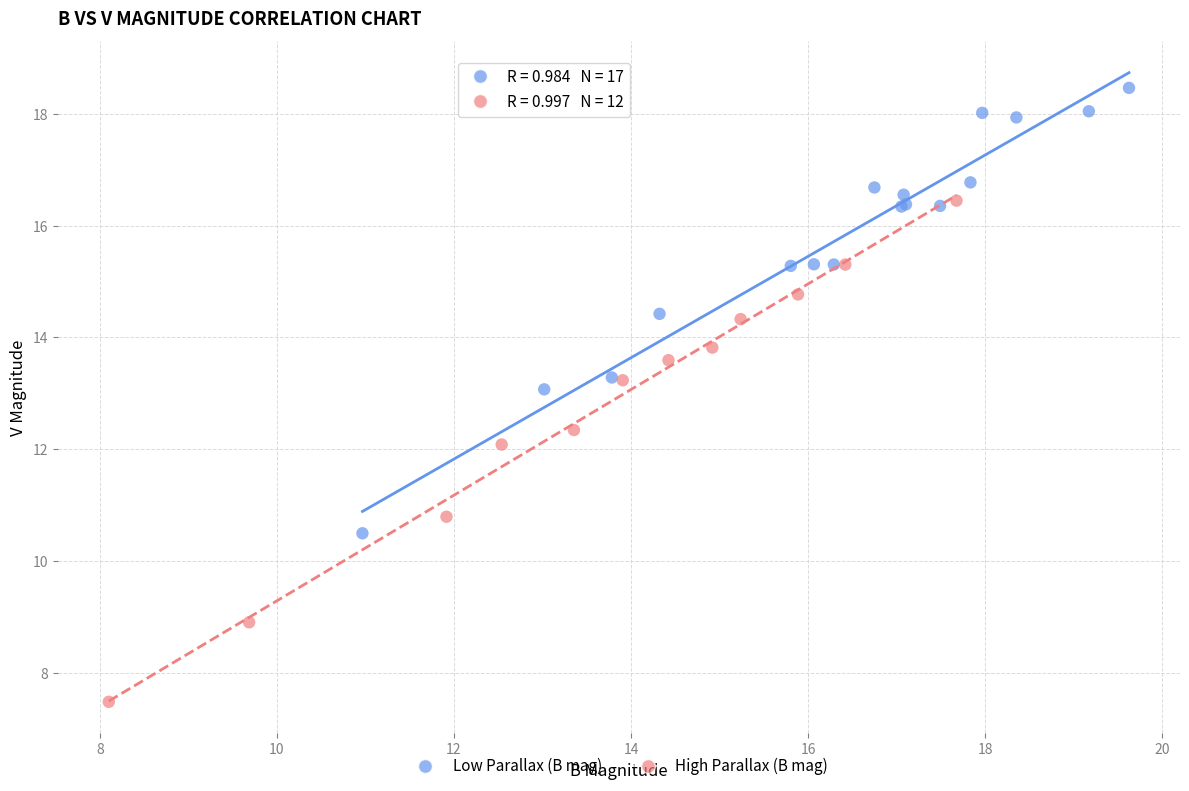

What are all the series names shown in the legend?

Low Parallax (B mag), High Parallax (B mag)